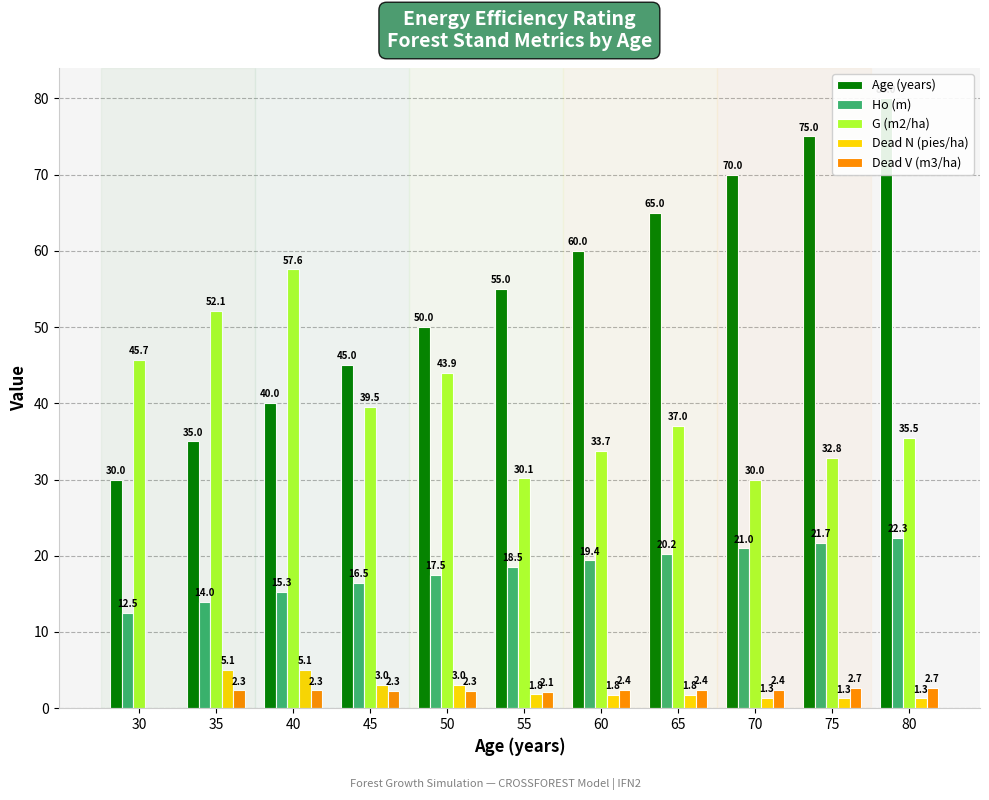

How many series are shown in this chart?

5